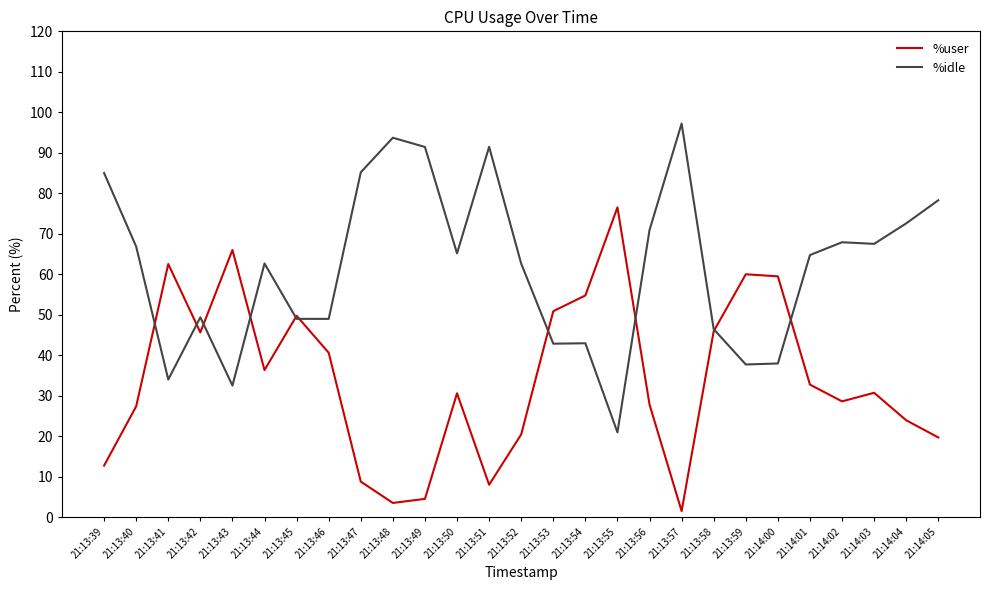

What is the spread (max minus min) of values at 21:14:00?

21.5